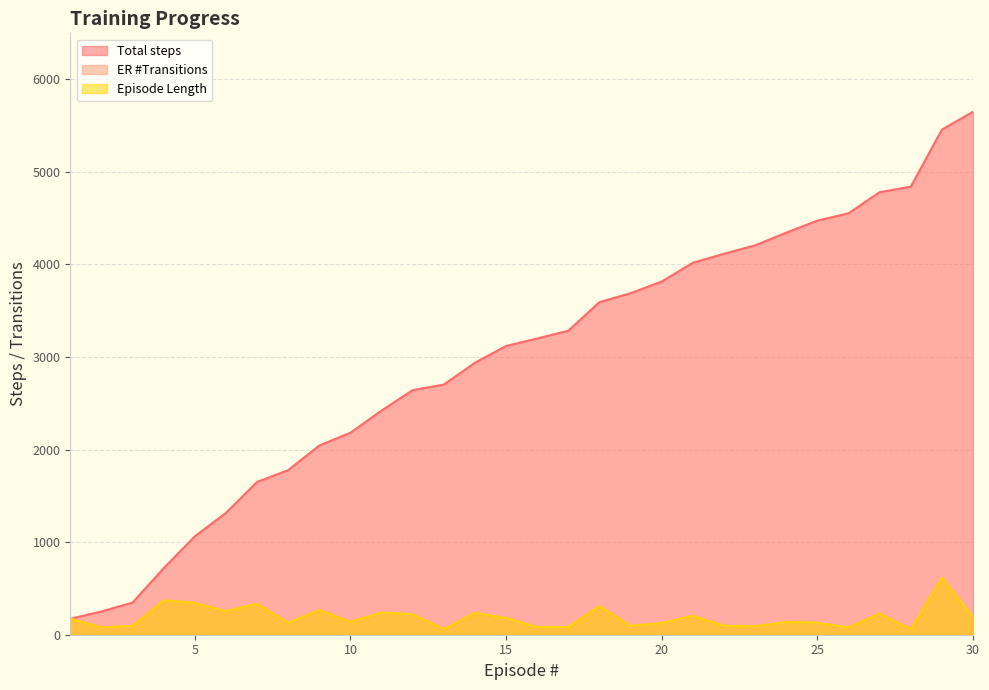

What is the value of the ER #Transitions point at the 9th from the left?

266